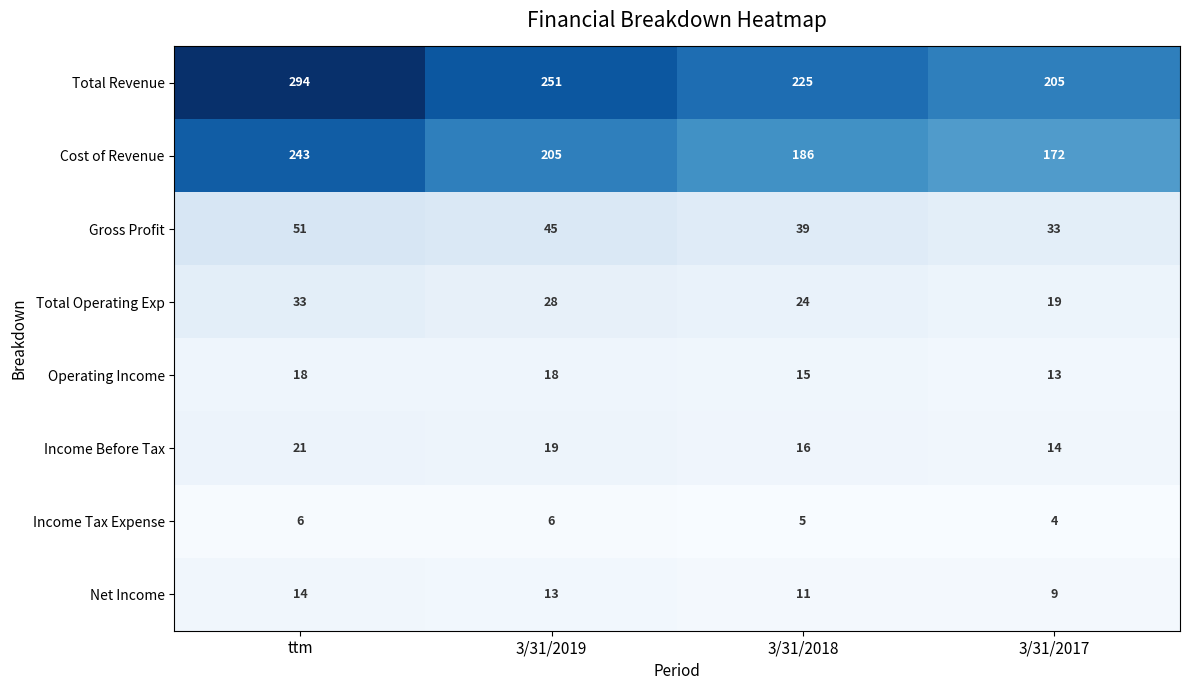

Where is Cost of Revenue nearest to the value 207?

3/31/2019